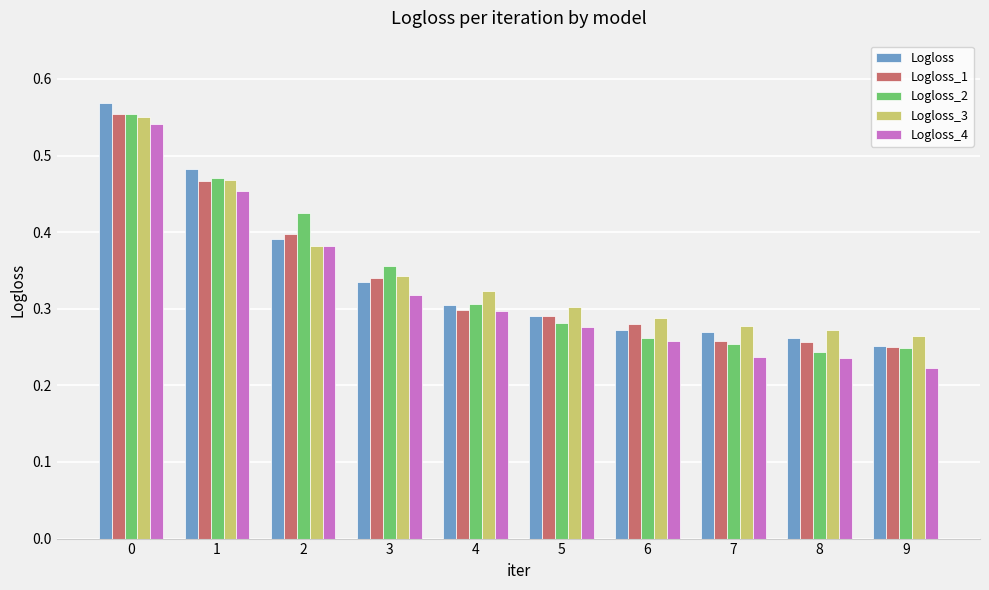

Which category has the lowest value in the Logloss_3 series?

9